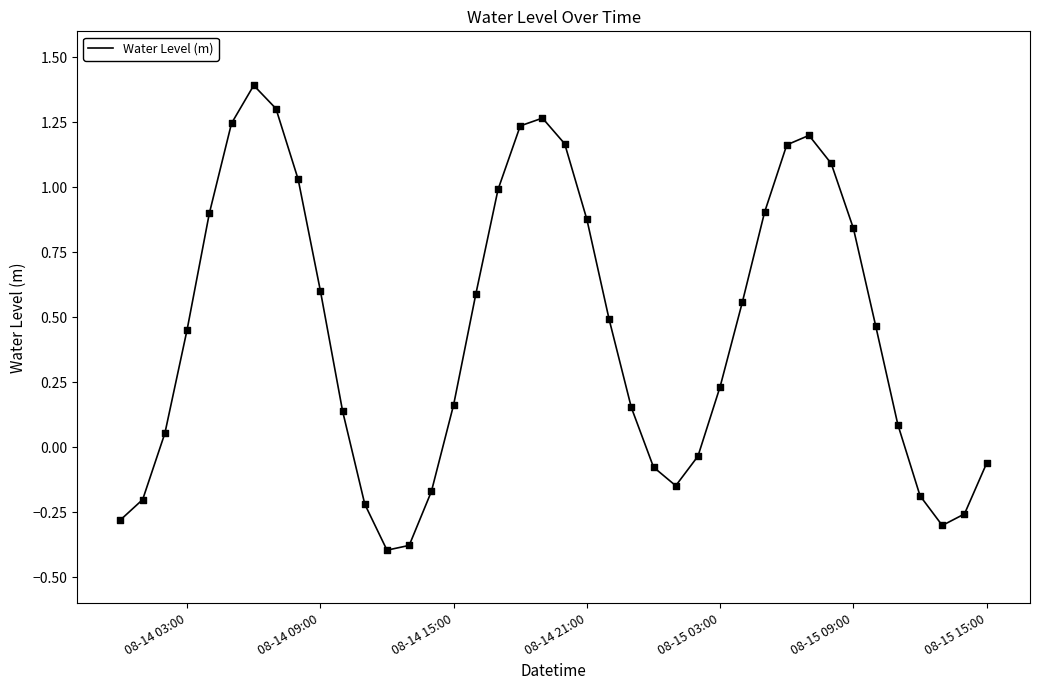

What is the difference between the maximum and minimum values?

1.8